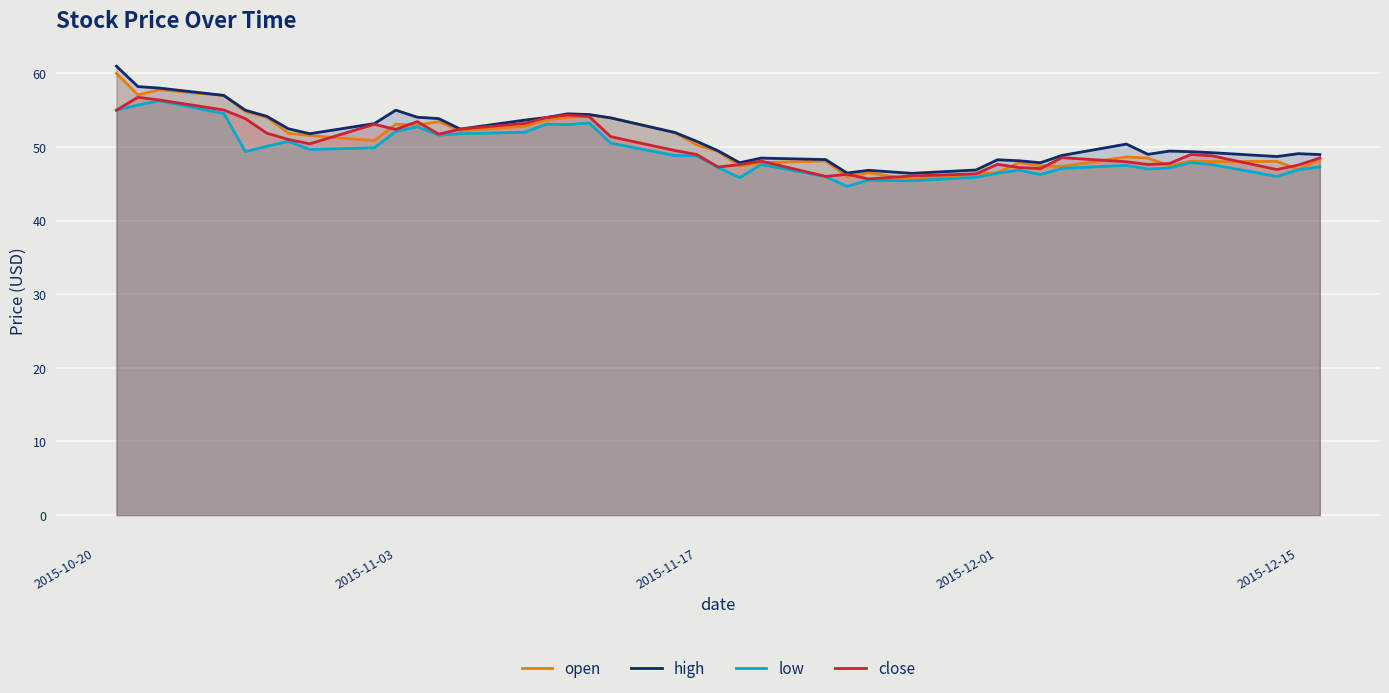

In close, how many points are lower than both neighbors (excluding endpoints)?

9